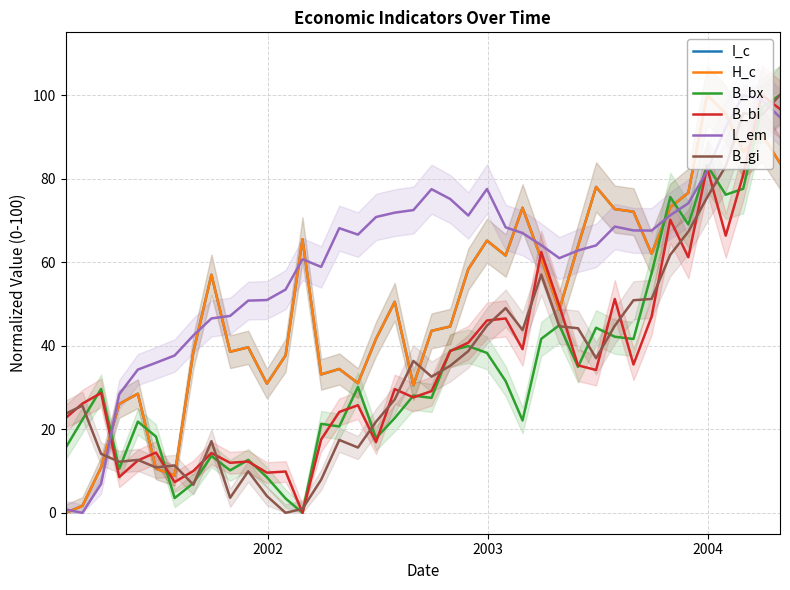

What is the maximum value for L_em?

100.0